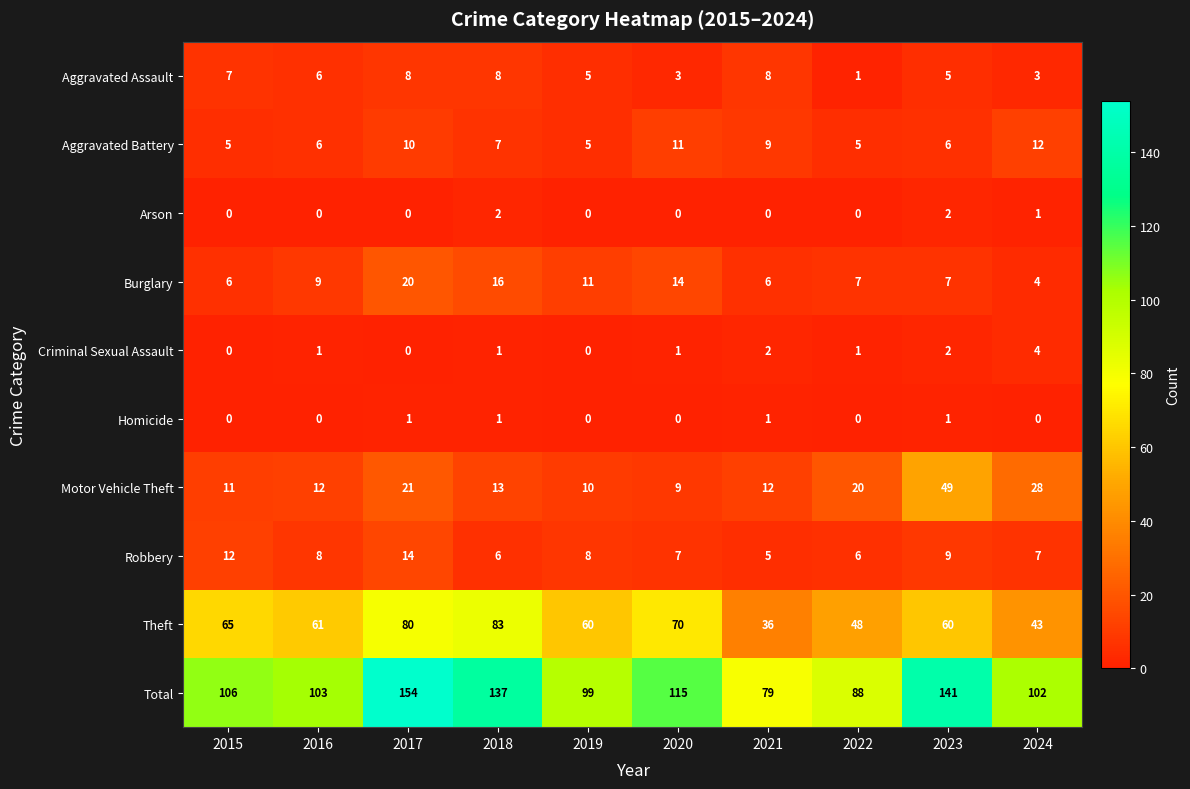

True or false: Aggravated Battery has a value of 5 at 2022.

True